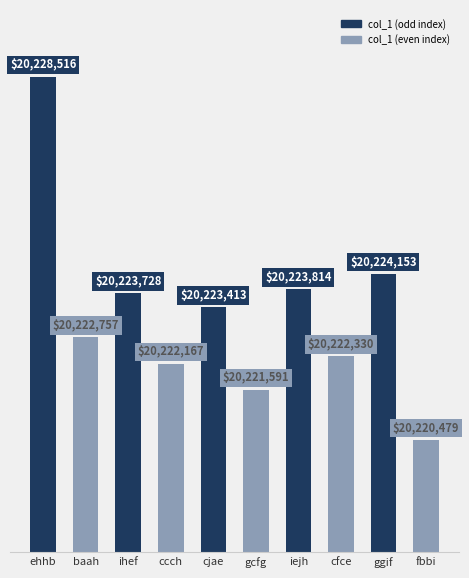

Read the value at fbbi.

20220479